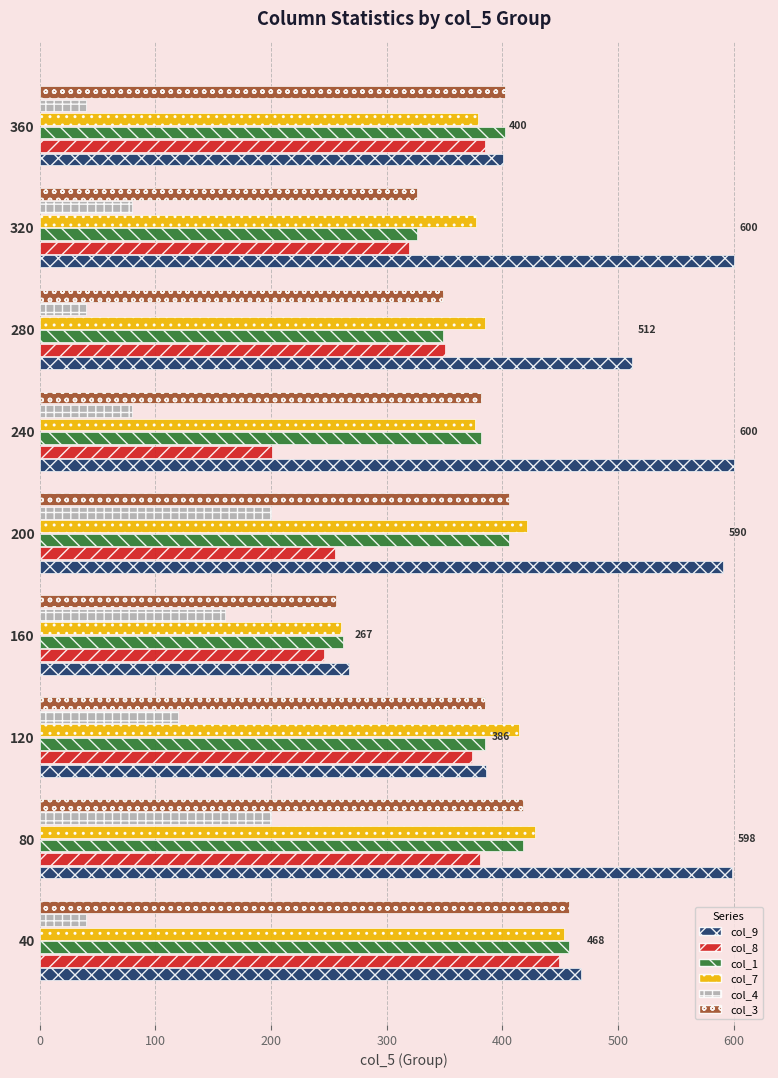

Which series has the largest total across all categories?

col_9